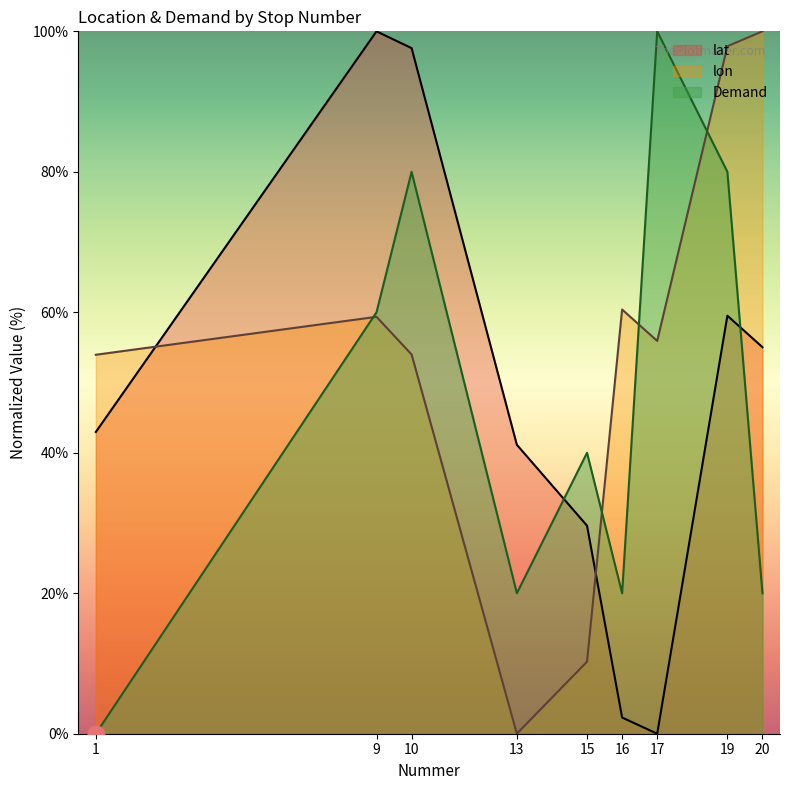

True or false: lon and Demand cross at least once.

True